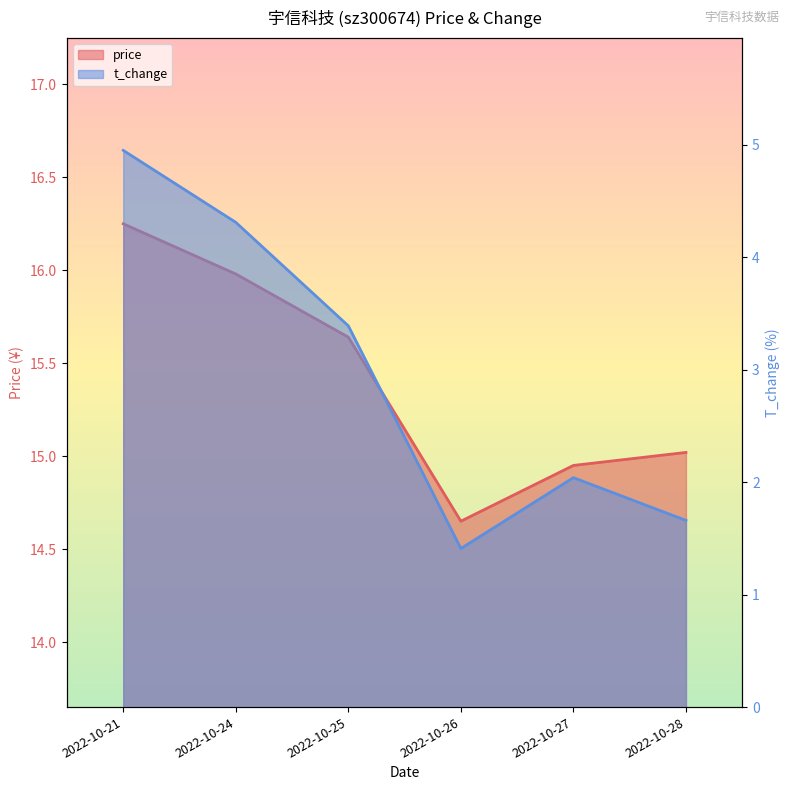

Is the value of t_change at 2022-10-27 greater than the value of price at 2022-10-26?

No